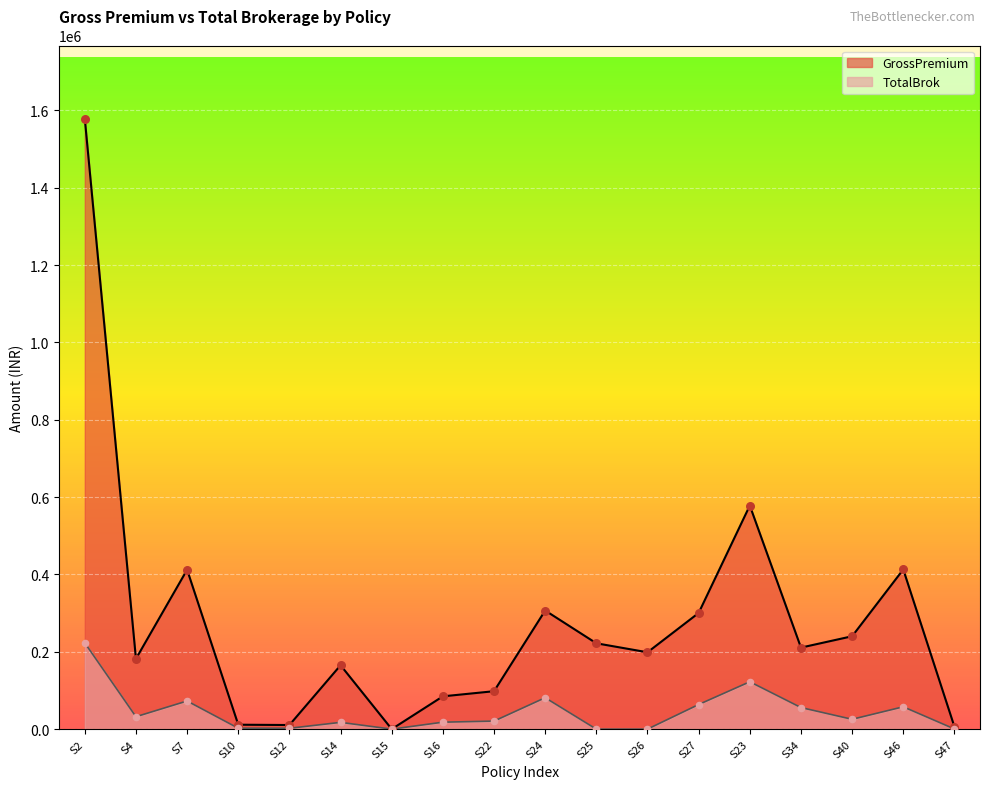

Which series has the widest spread of Y values?

GrossPremium